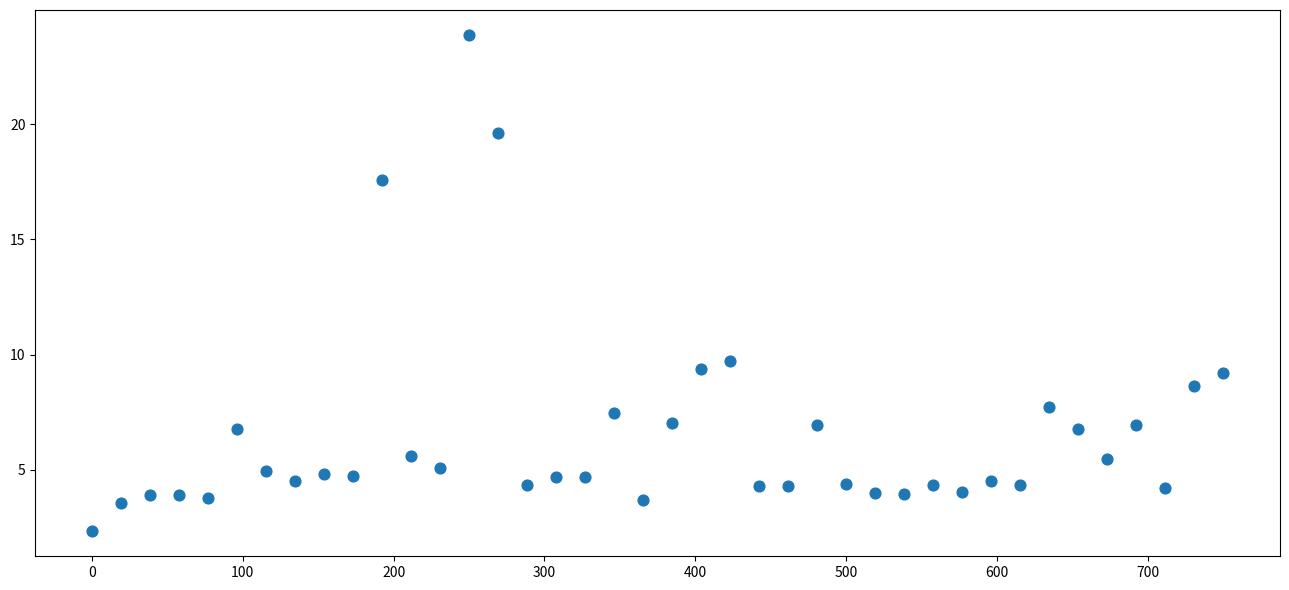

What Y value in the scatter plot is closest to 13?

9.7